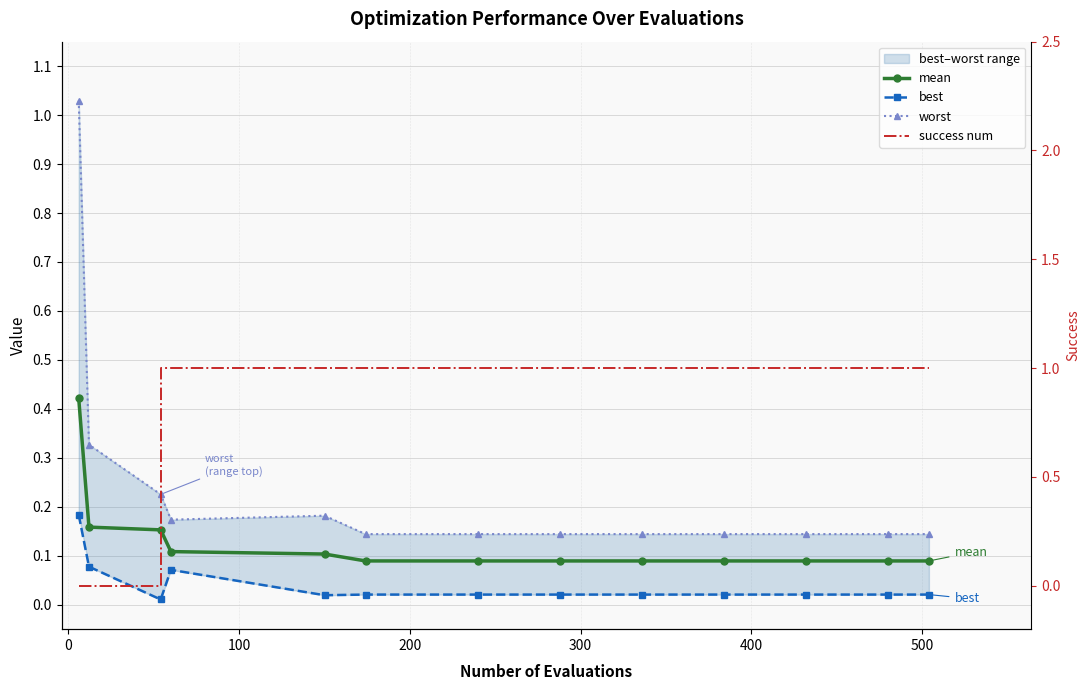

True or false: mean has a value of 0.2 at 11.

False